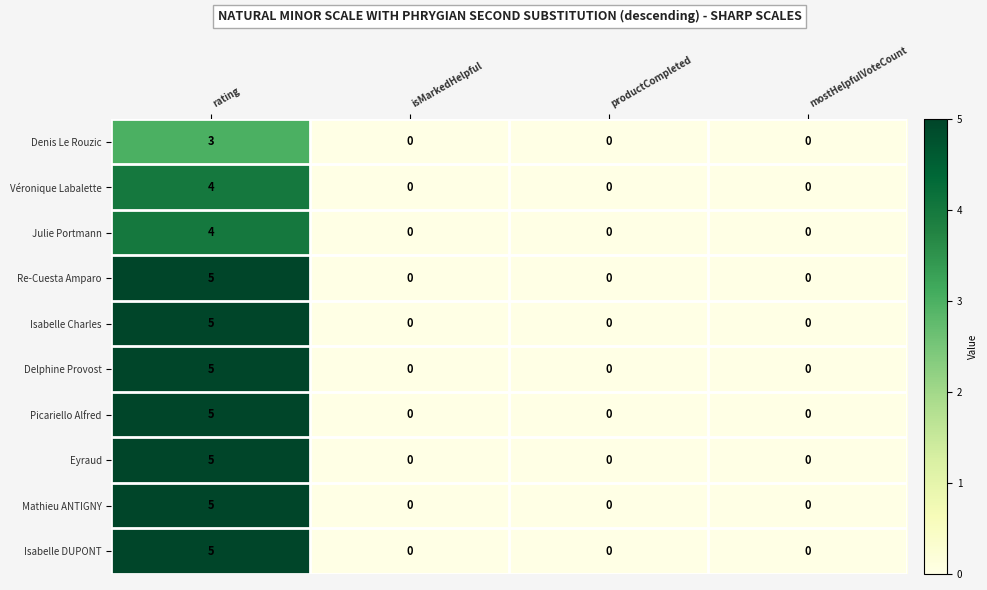

At which category is the sum across all series the highest?

rating